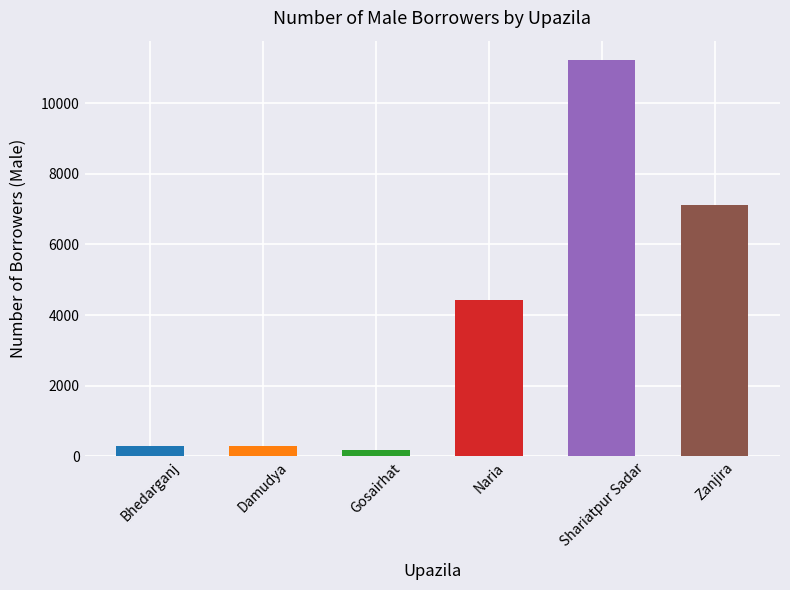

Where is the data nearest to the value 5687?

Naria